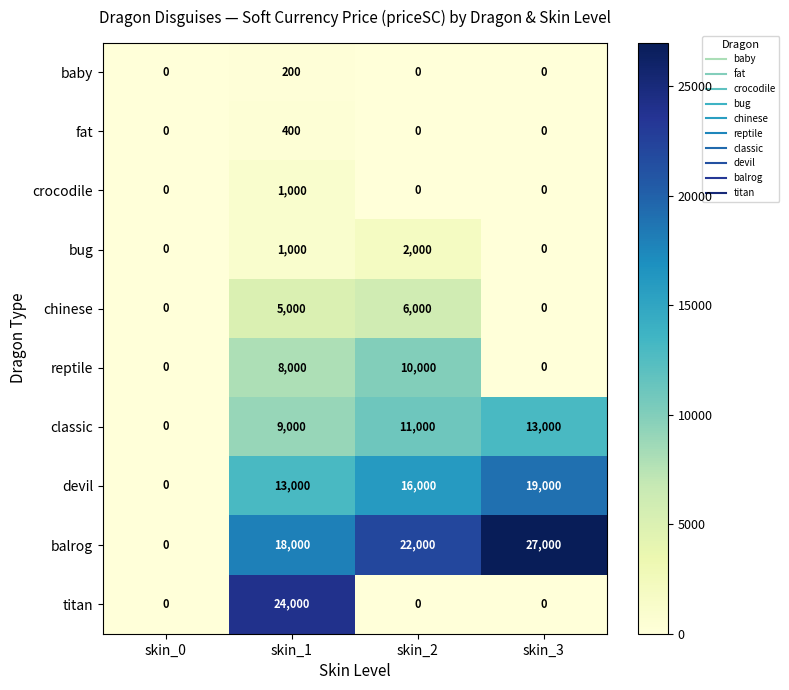

How many crocodile values are between 0 and 1000?

4